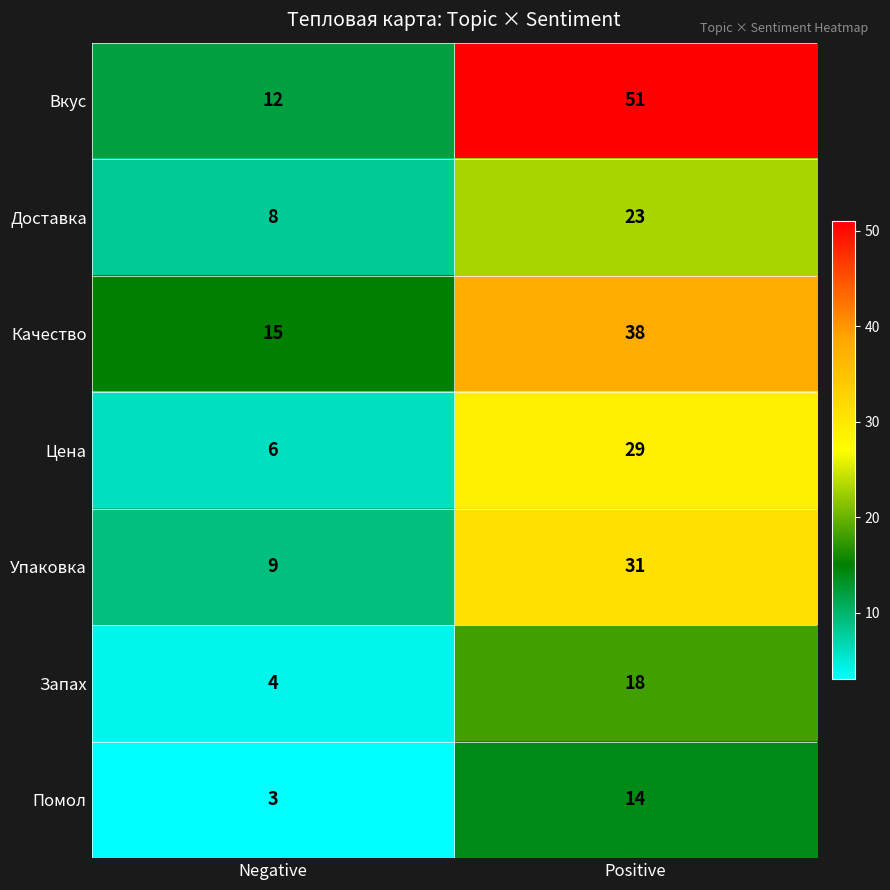

Reading left to right, extract all data points from this chart.

Вкус: 12	51
Доставка: 8	23
Качество: 15	38
Цена: 6	29
Упаковка: 9	31
Запах: 4	18
Помол: 3	14